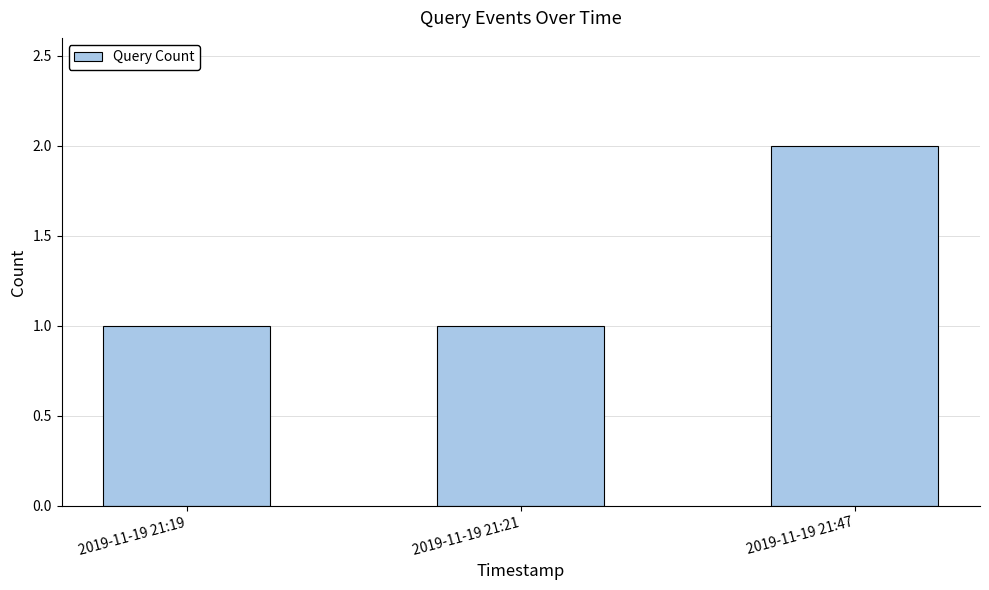

Which label corresponds to the largest value in the chart?

2019-11-19 21:47